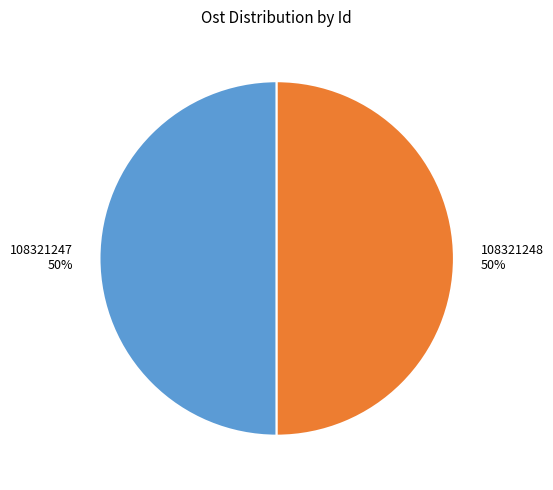

What percentage is the 108321248 slice, to the nearest percent?

50%